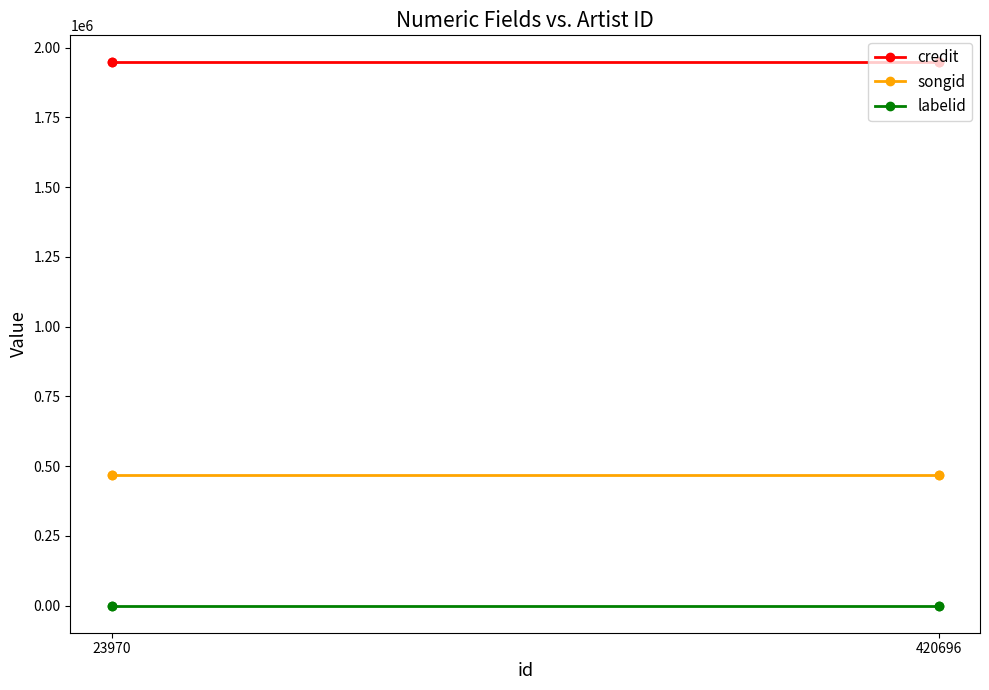

Which series has the largest total across all categories?

credit